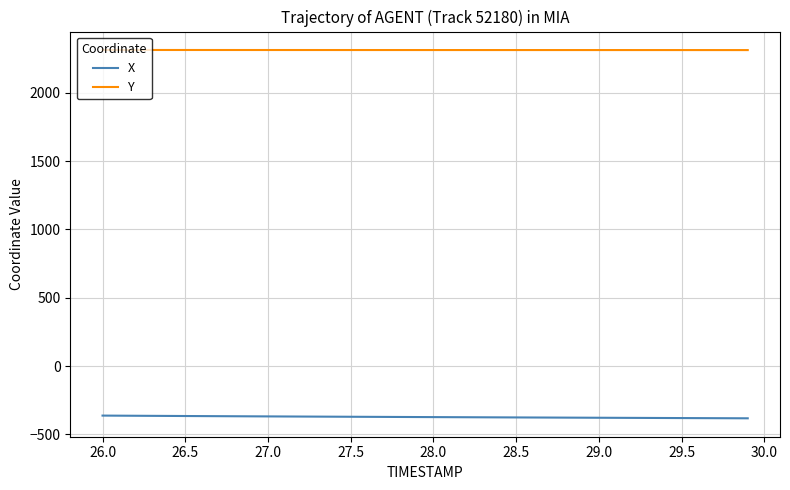

What is the smallest value displayed?

-381.8